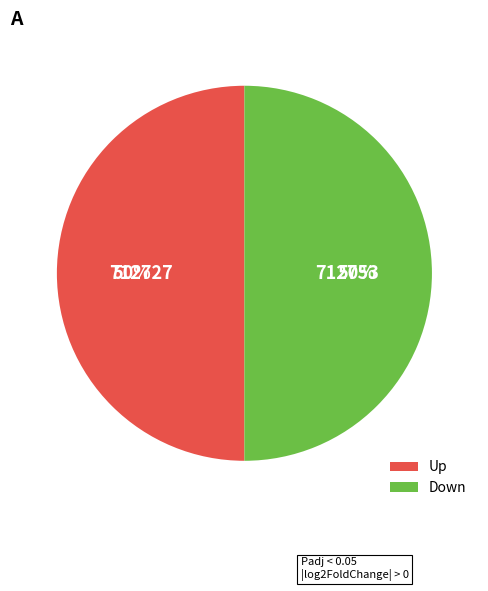

Do Up and Down together represent more than half of the pie?

Yes